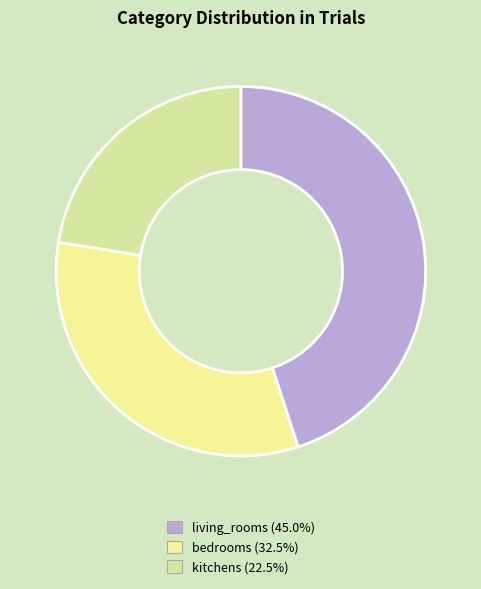

Rank the categories by value from lowest to highest.

kitchens, bedrooms, living_rooms